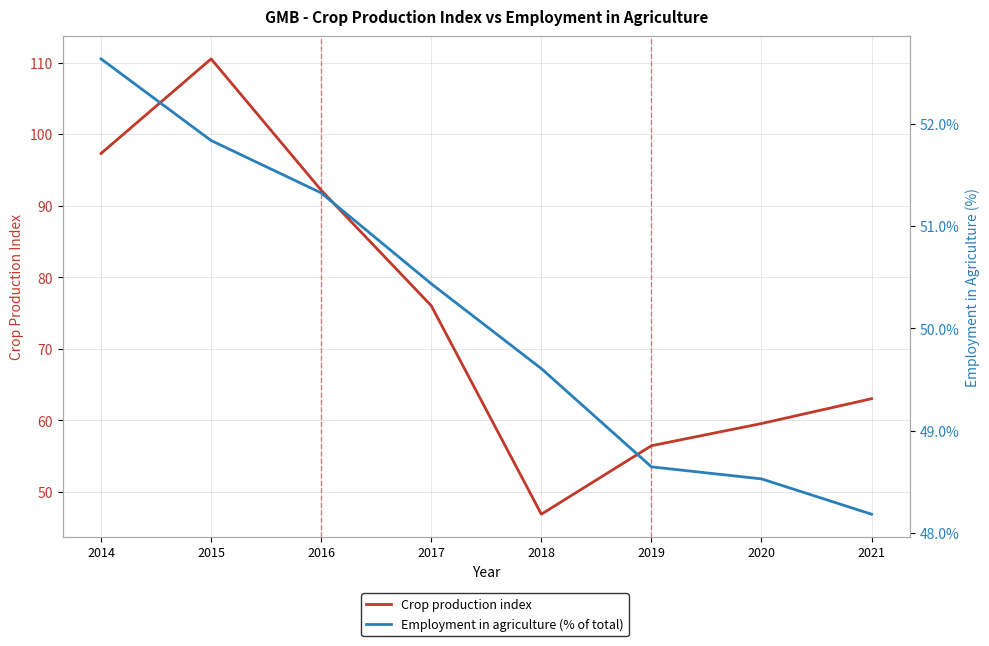

How many categories are shown in the chart?

8